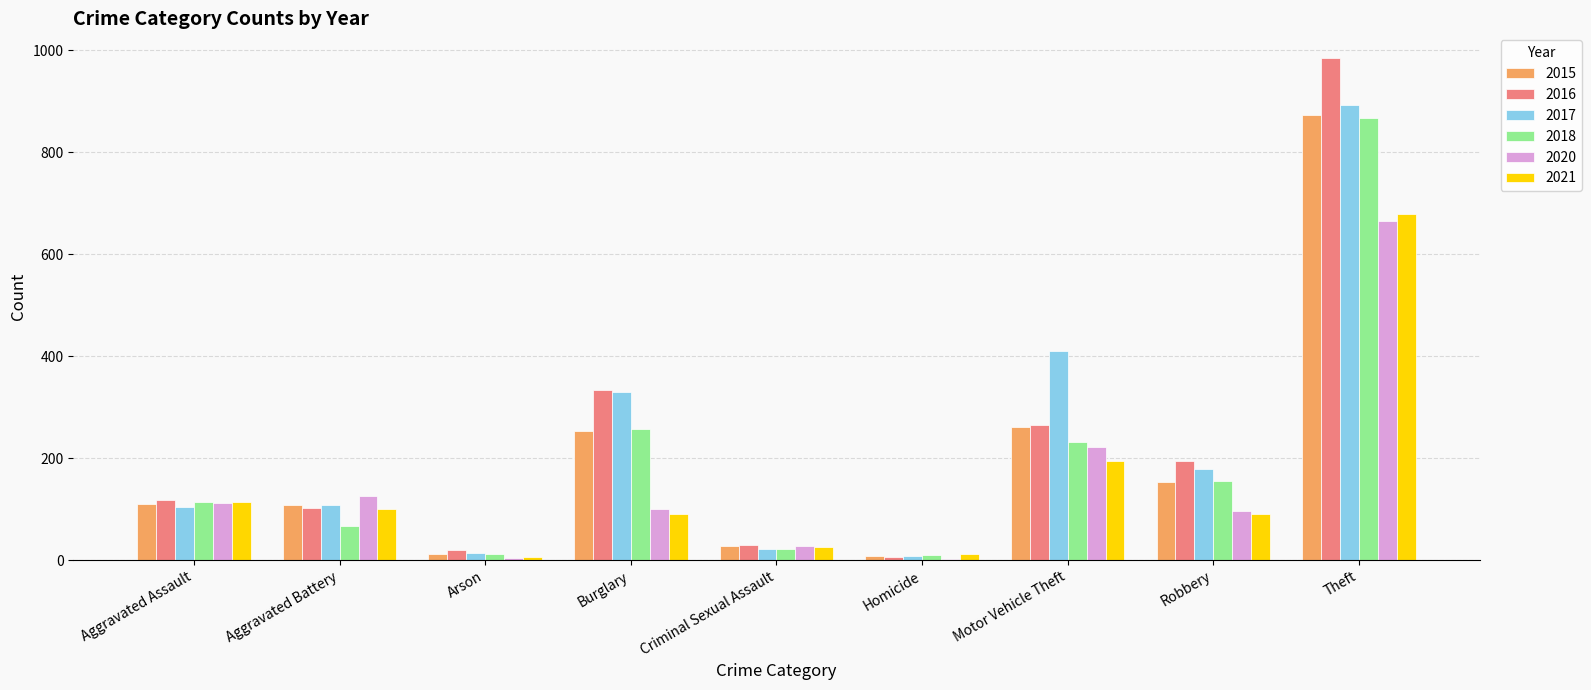

What is the maximum value for 2015?

874